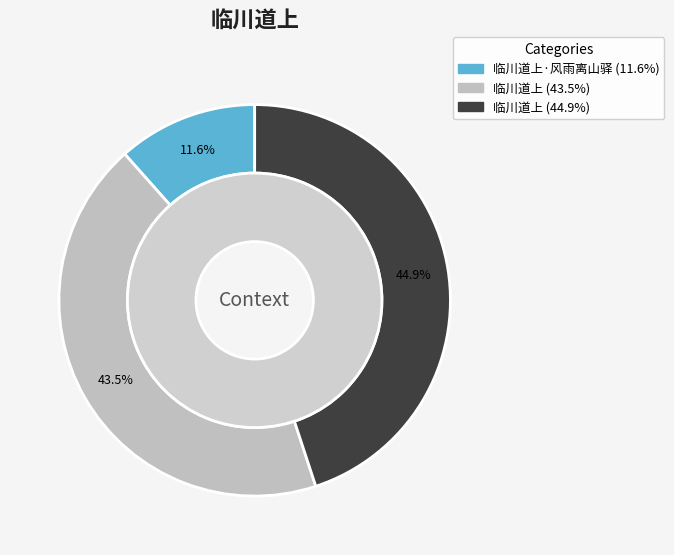

To the nearest percent, what portion does 临川道上·风雨离山驿 represent?

12%